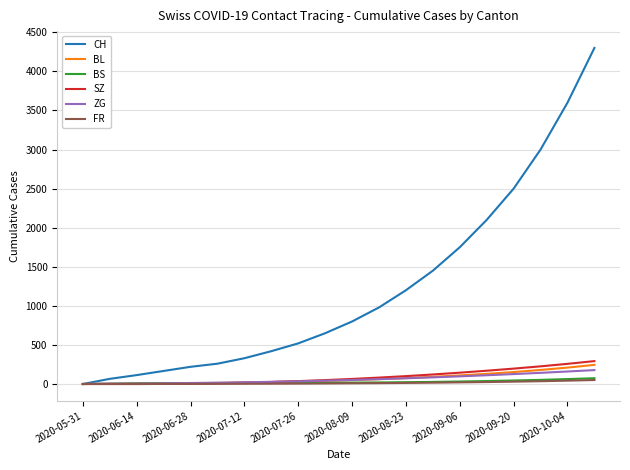

At how many categories does at least one series exceed 2862?

3